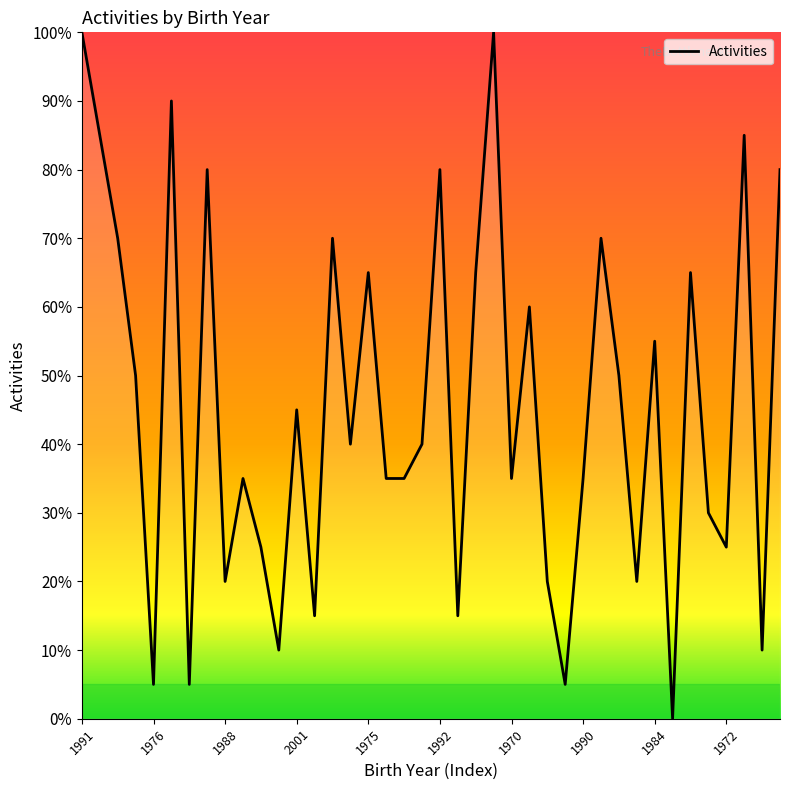

What is the difference between the maximum and minimum values?

100.0